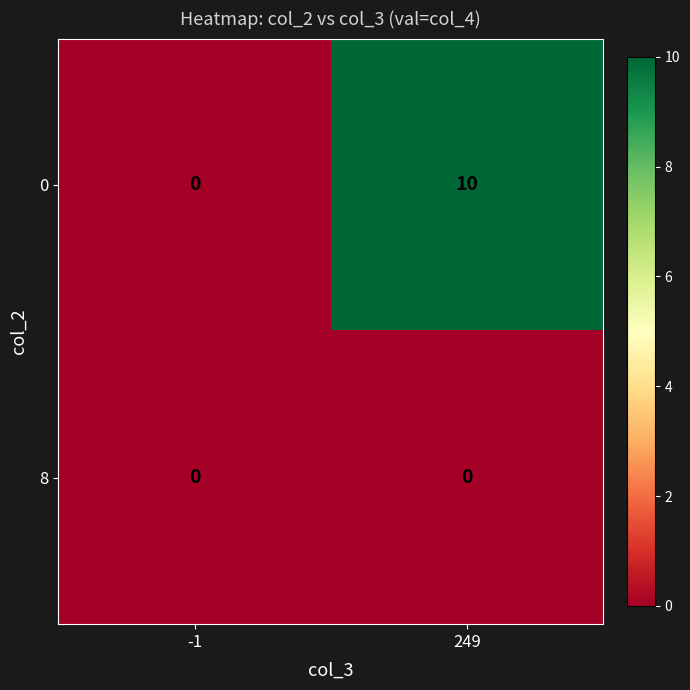

Rank the series by their maximum value, from highest to lowest.

0, 8